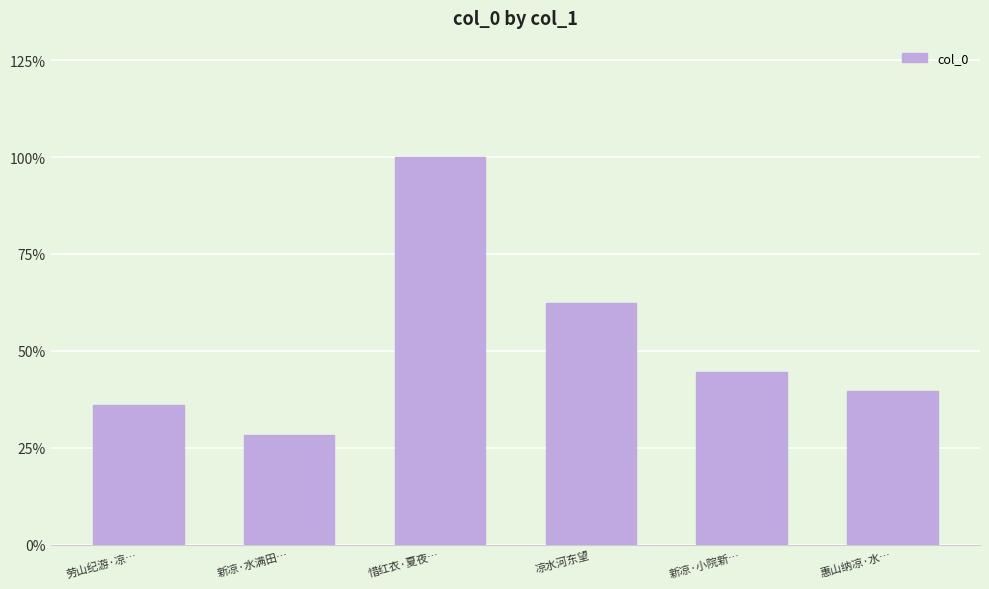

Where does the data first go above 373001?

惜红衣·夏夜…